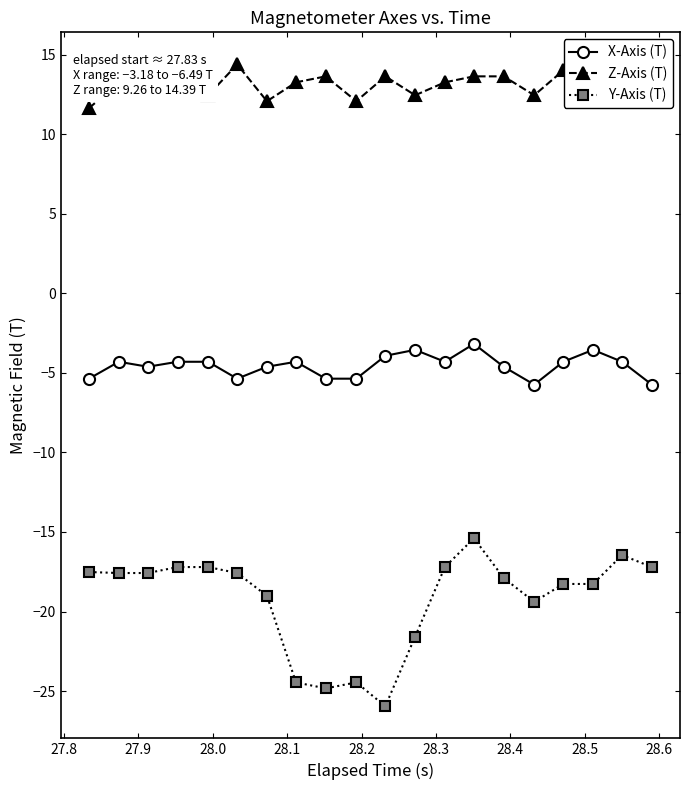

Rank the series by their average value, from lowest to highest.

Y-Axis (T), X-Axis (T), Z-Axis (T)